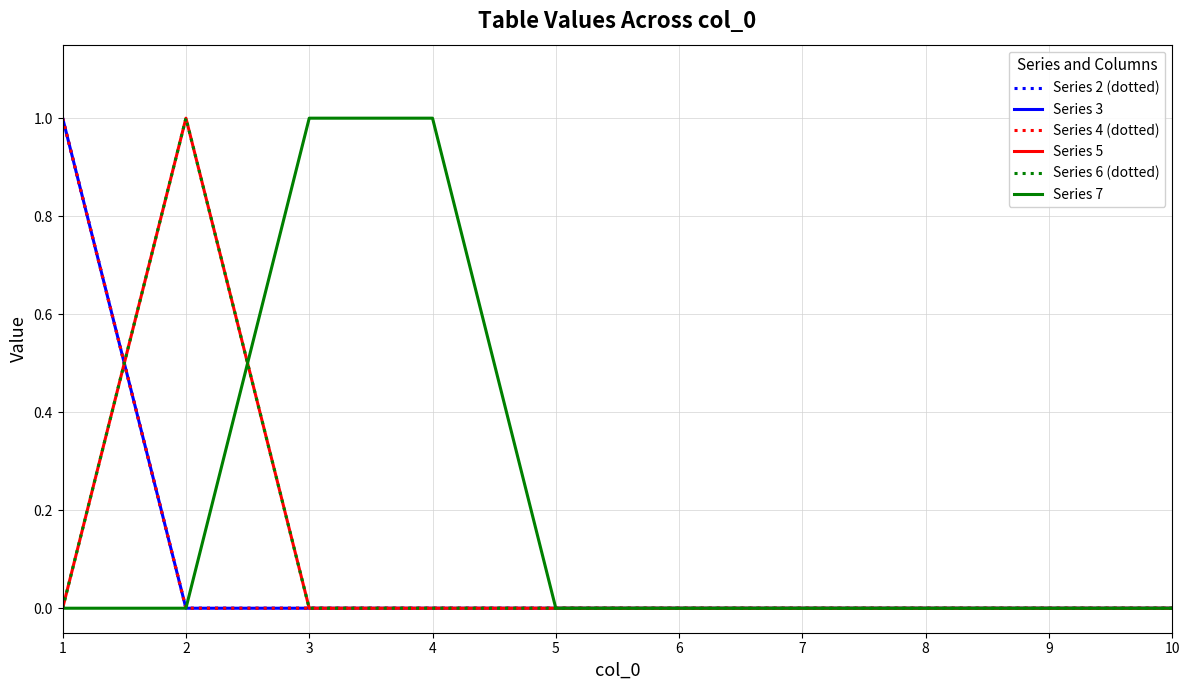

Does the chart display data point markers on the line(s)?

No